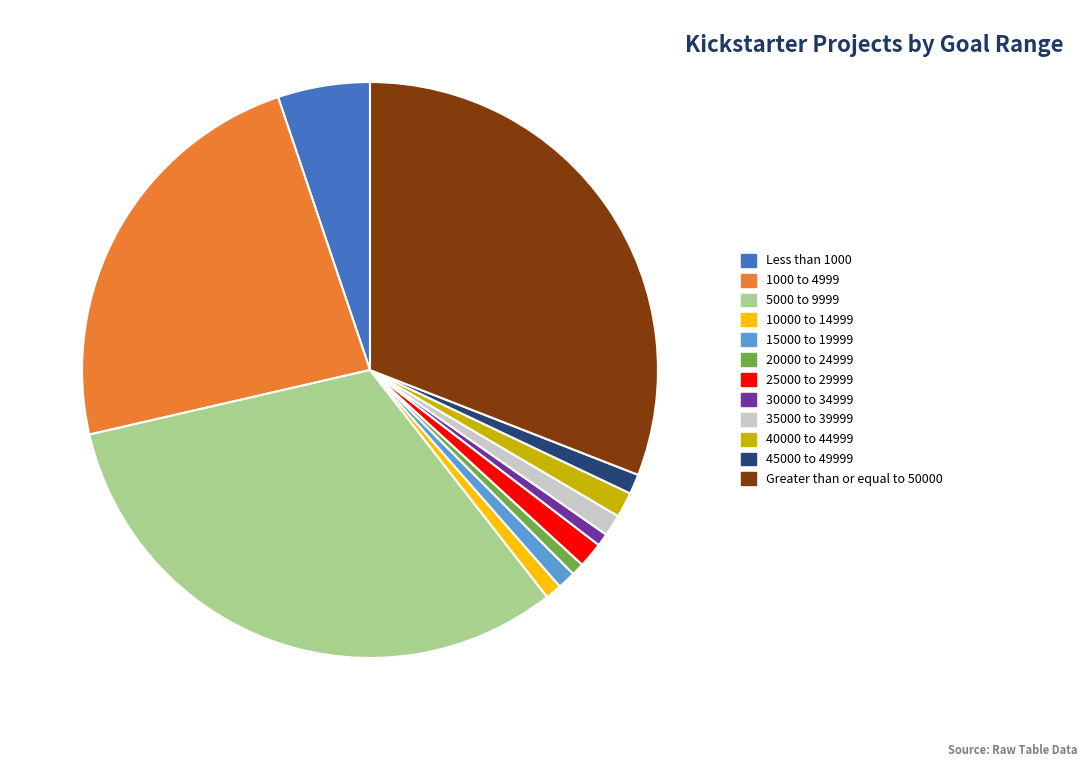

Is there any slice that represents more than half of the pie?

No